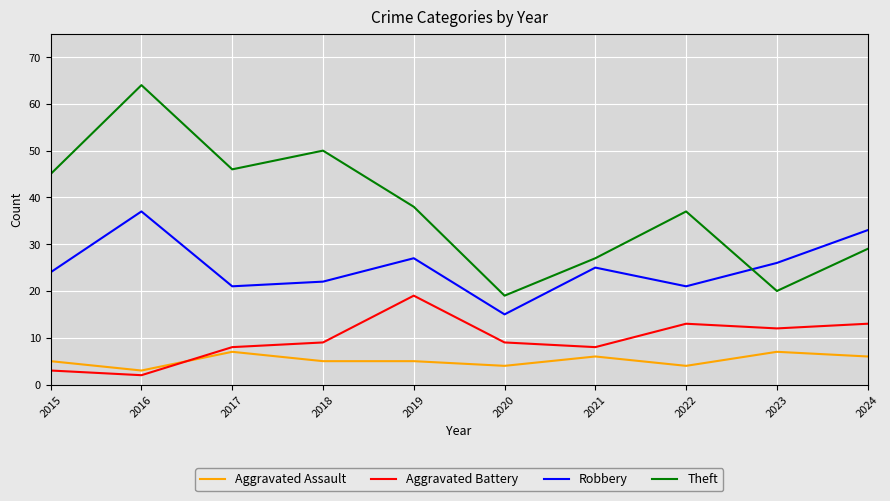

Does the chart display data point markers on the line(s)?

No